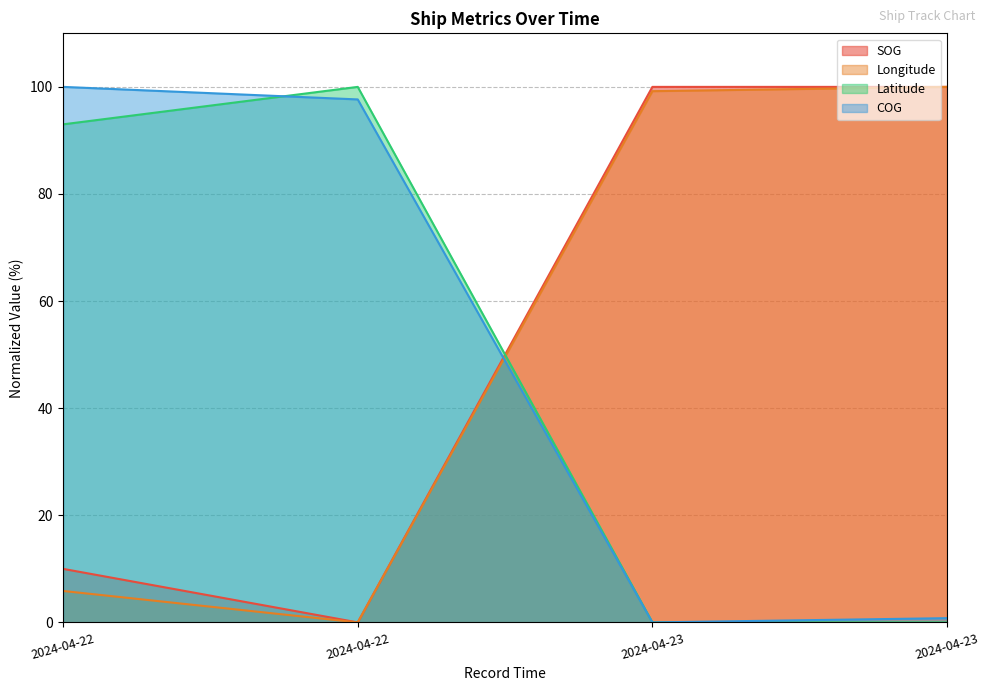

How many lines are shown in the chart?

4